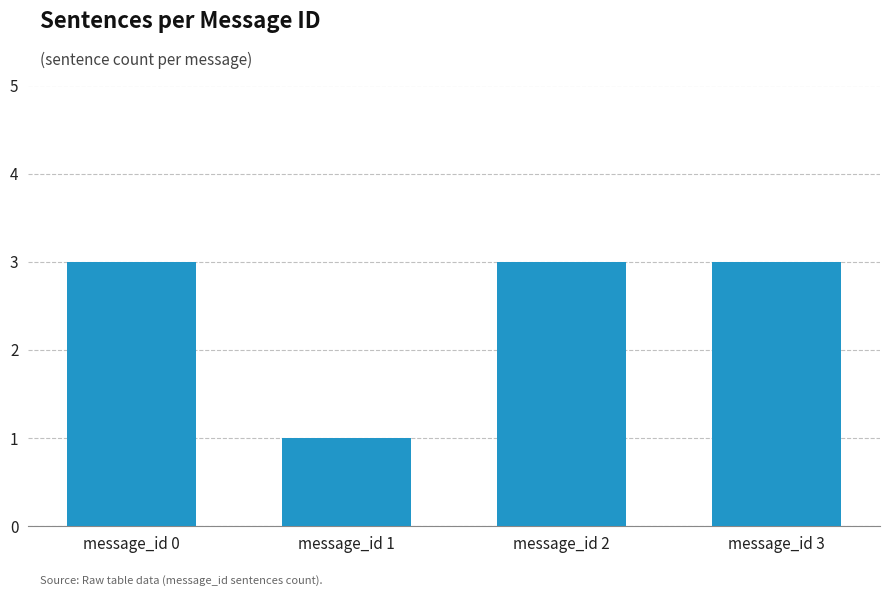

What is the difference between the second highest and minimum values?

2